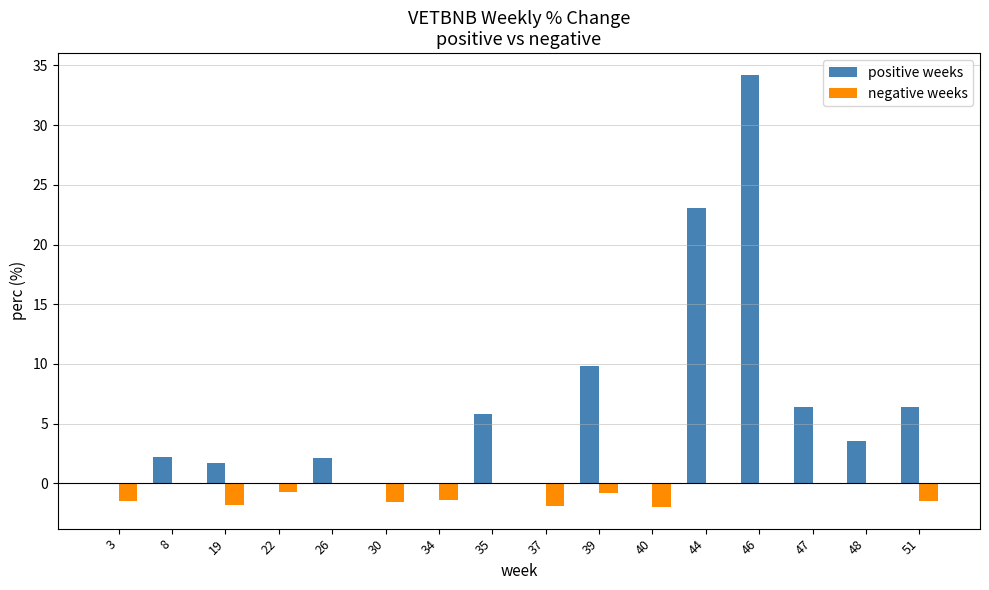

At which category is the sum across all series the highest?

46